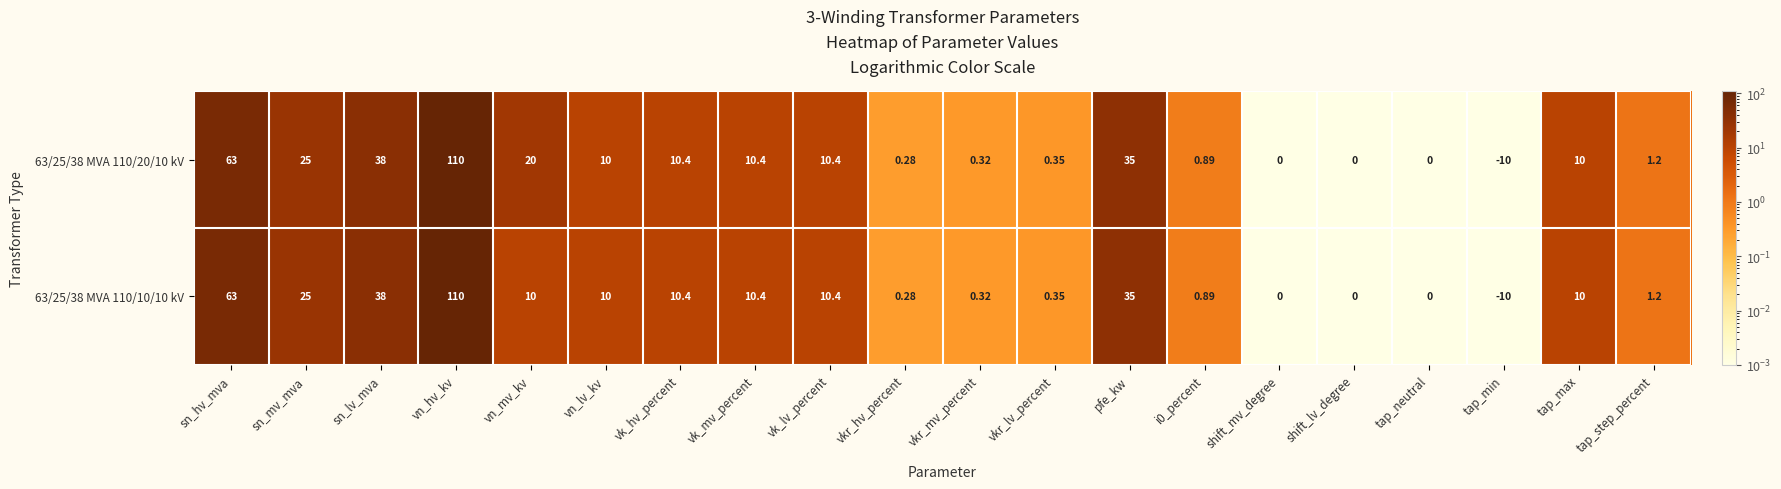

At which label is 63/25/38 MVA 110/10/10 kV closest to 50?

sn_lv_mva